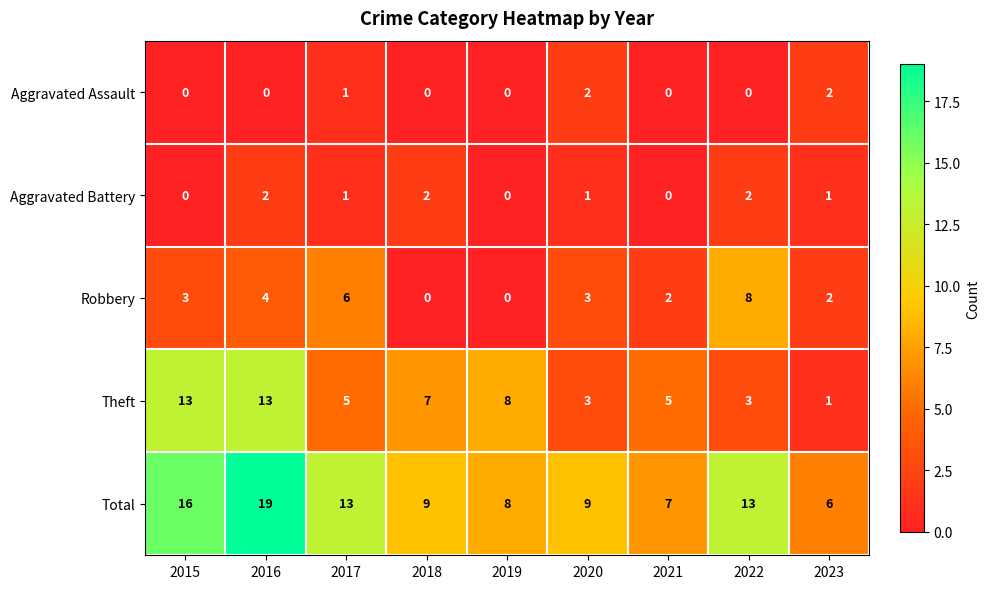

Count the Robbery values in the range 2 to 4.

5